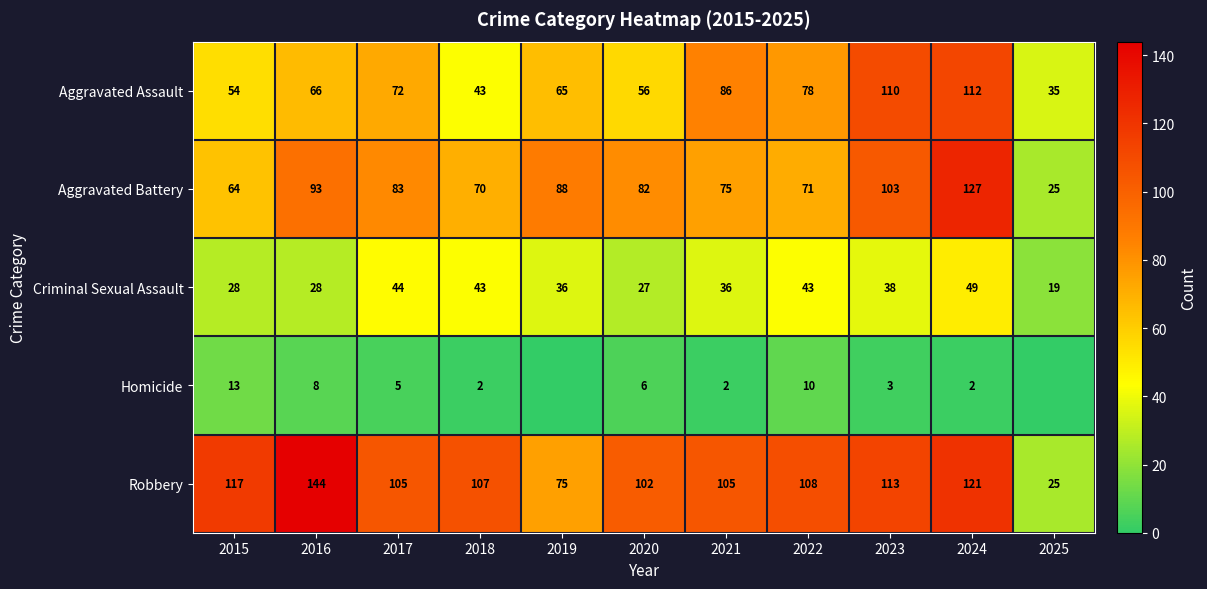

What is the sum of the Criminal Sexual Assault values at 2018 and 2022?

86